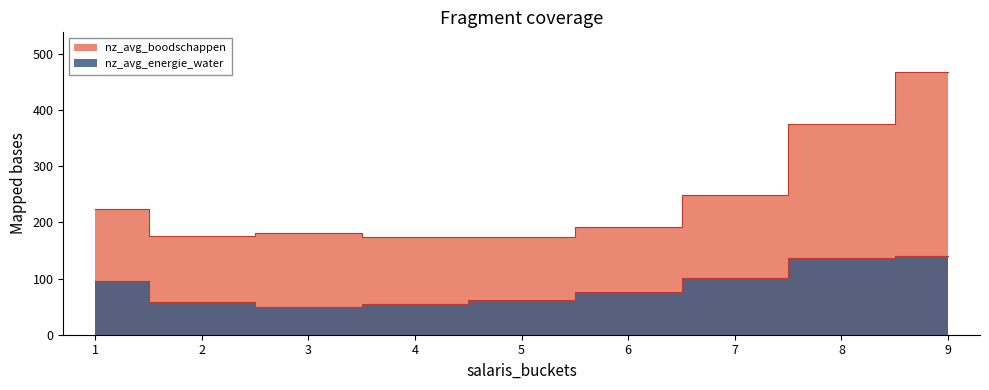

How many lines are shown in the chart?

2